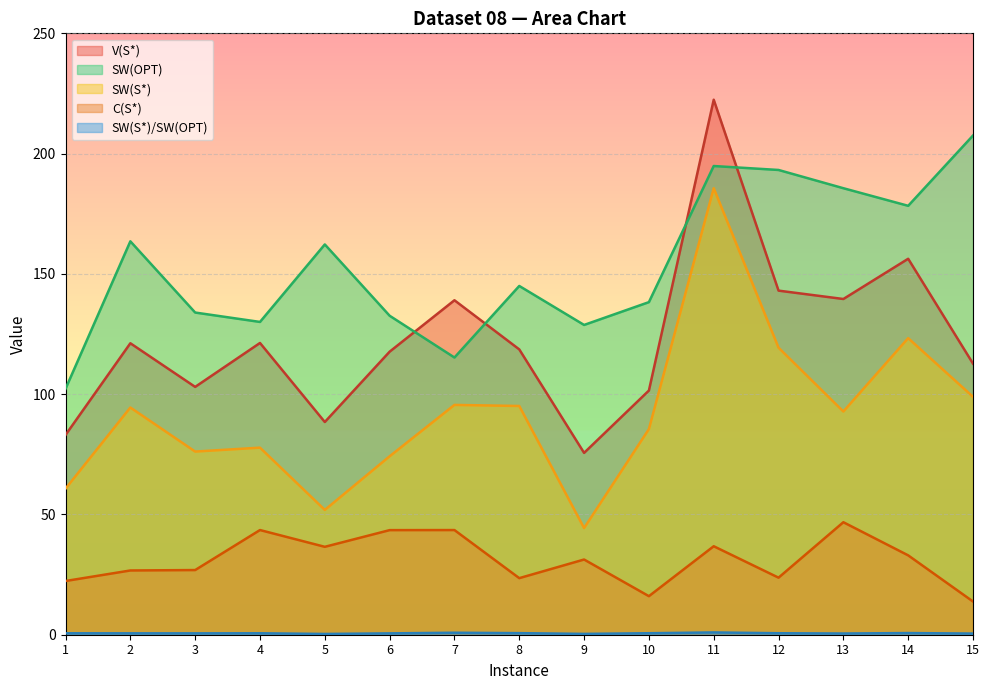

Which has a higher value, 9 or 4?

4